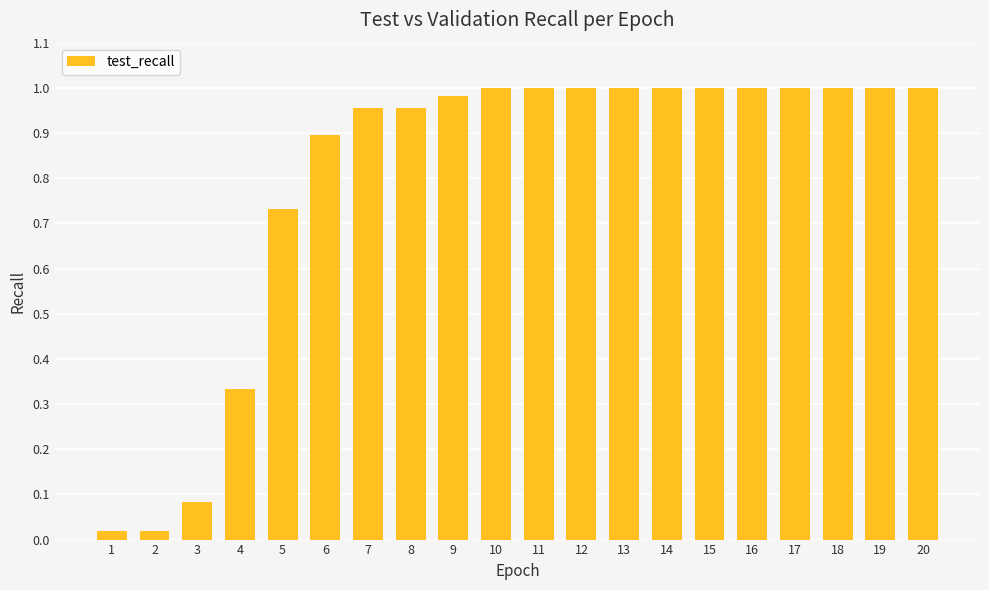

What is the average value?

0.8